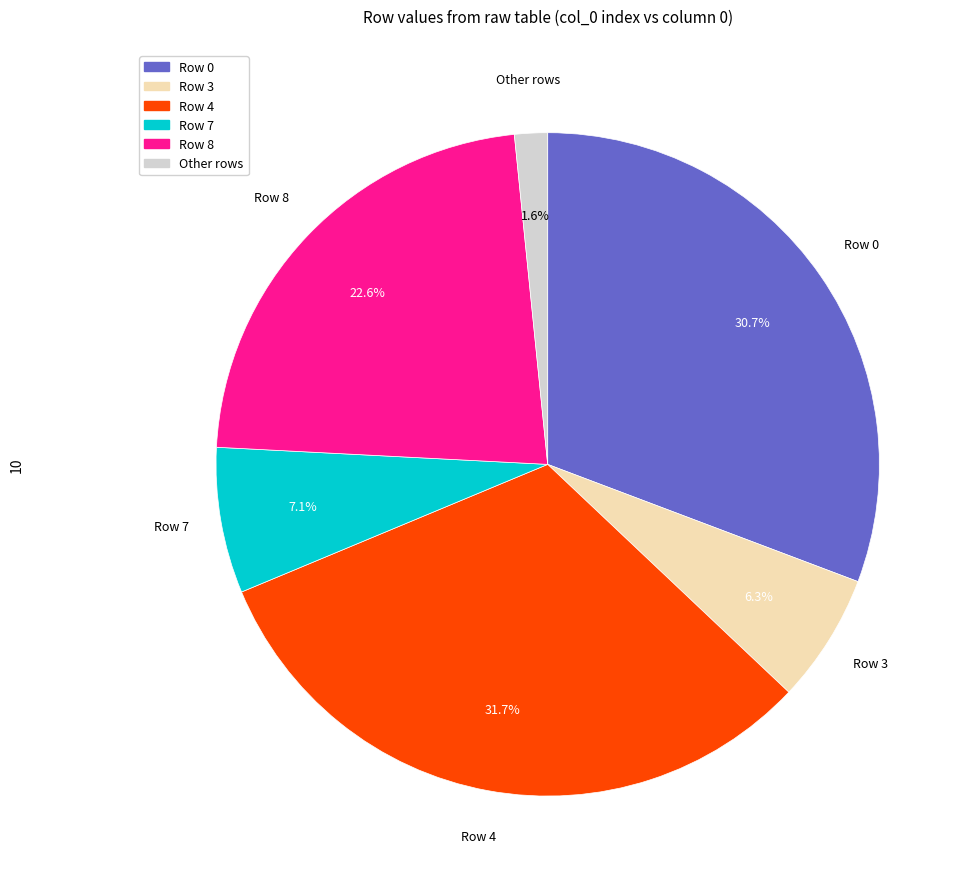

Does any single category account for the majority?

No